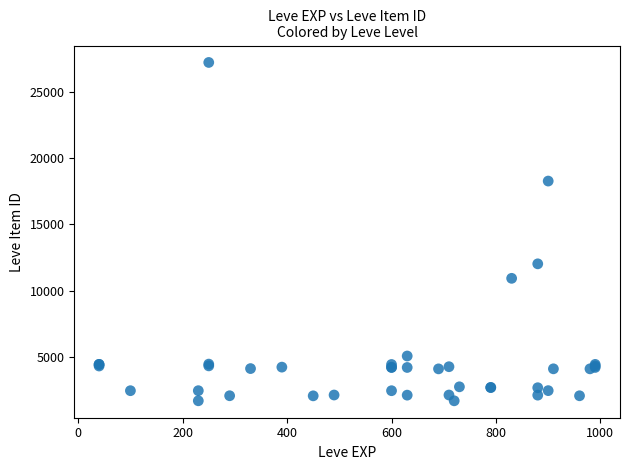

What Y value in the scatter plot is closest to 14448?

12018